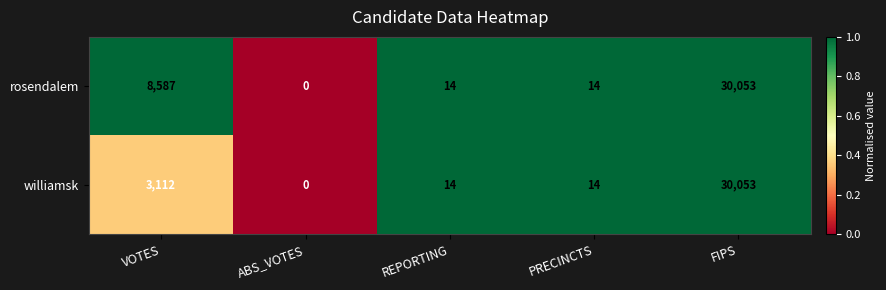

The value of rosendalem at PRECINCTS is 14. True or false?

True